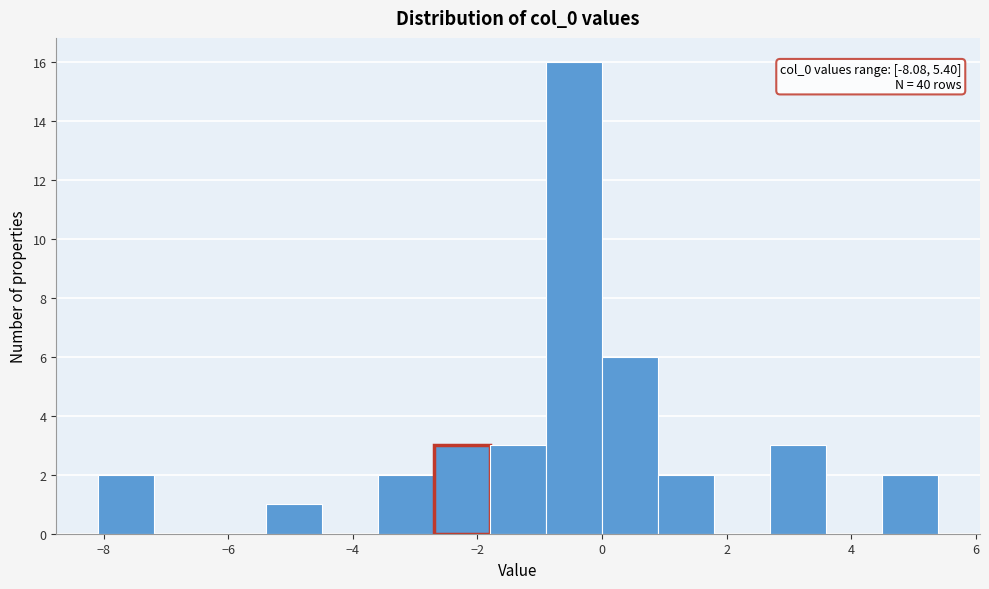

Over which range of the x-axis is the bar tallest?

-0.8 to 0.0